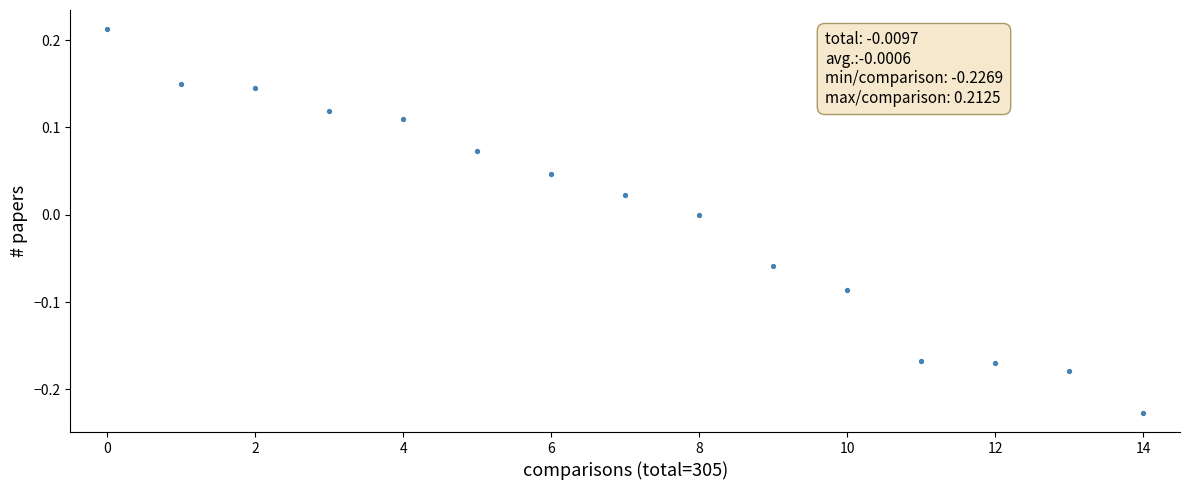

What is the range of Y values (max minus min)?

0.4